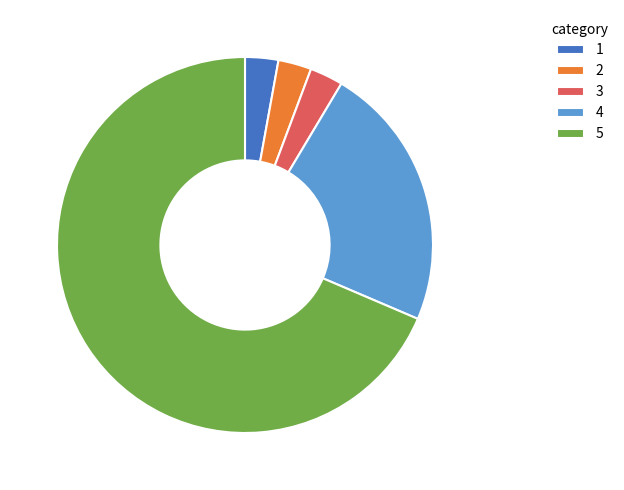

How many segments does this pie chart have?

5